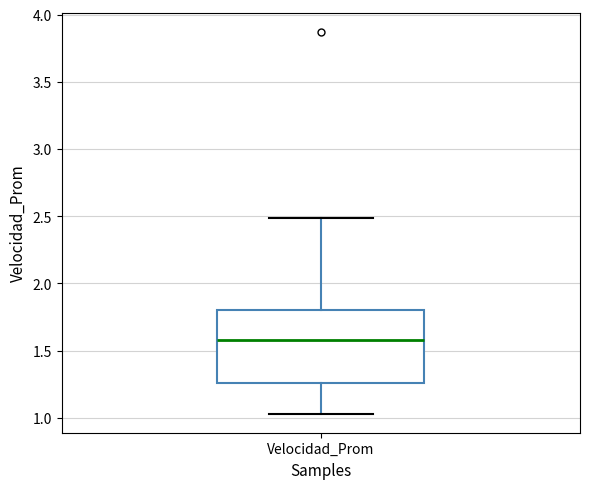

Read this box plot against the y-axis: the position of the median line, the range covered by the box, and the ends of both whiskers. The values are not printed on the chart, so give them approximately, as read against the axis.

median 1.60, box 1.25 to 1.80, whiskers 1.05 to 2.50